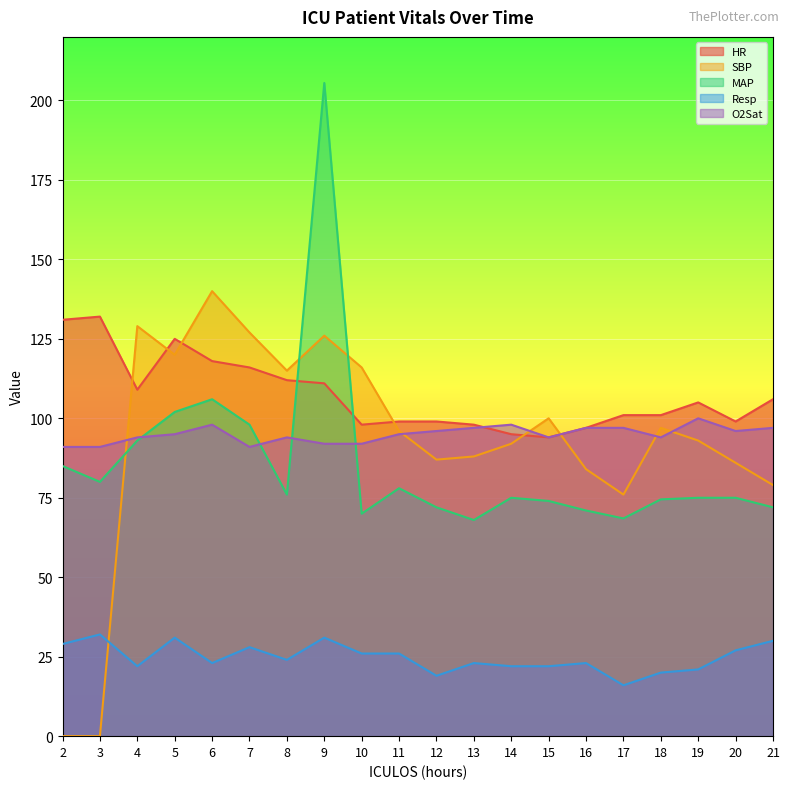

At which label does MAP first exceed 75?

2